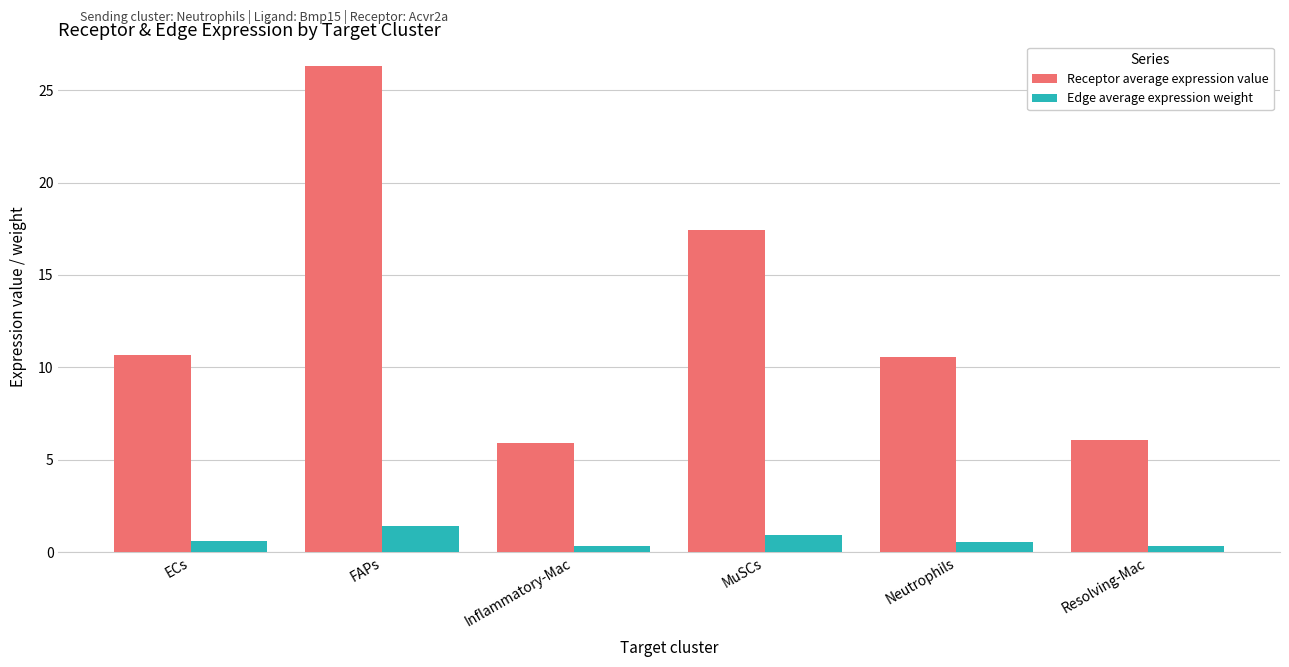

Which category has the highest value in the Receptor average expression value series?

FAPs